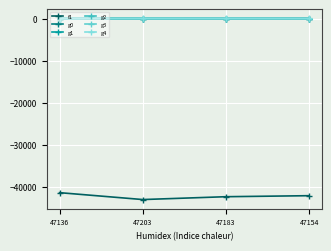

How many interior local valleys does the g1 series have?

1